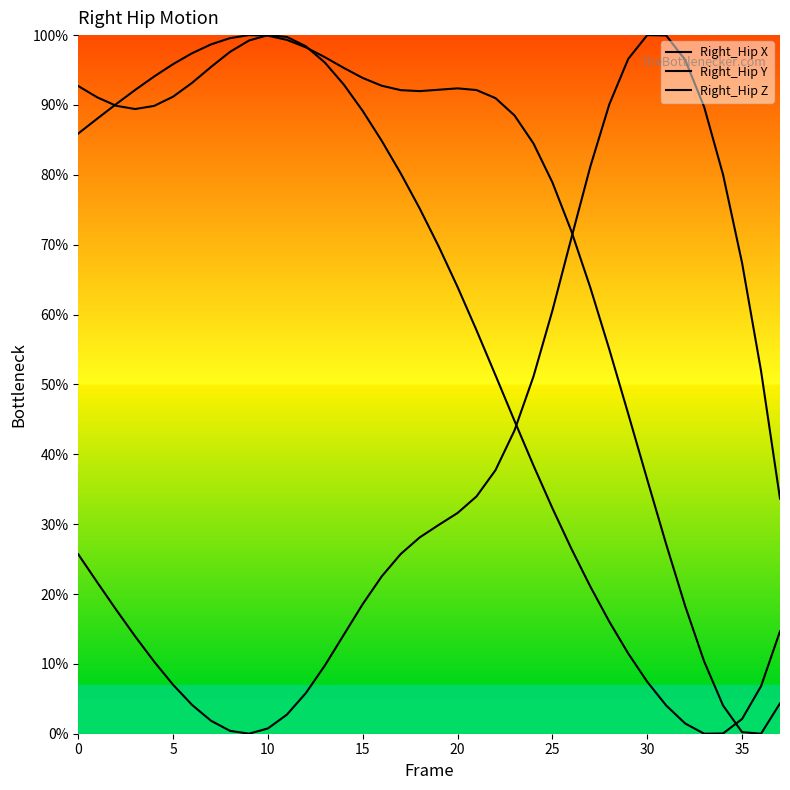

At 28, list the series in order from smallest to largest.

Right_Hip Z, Right_Hip X, Right_Hip Y